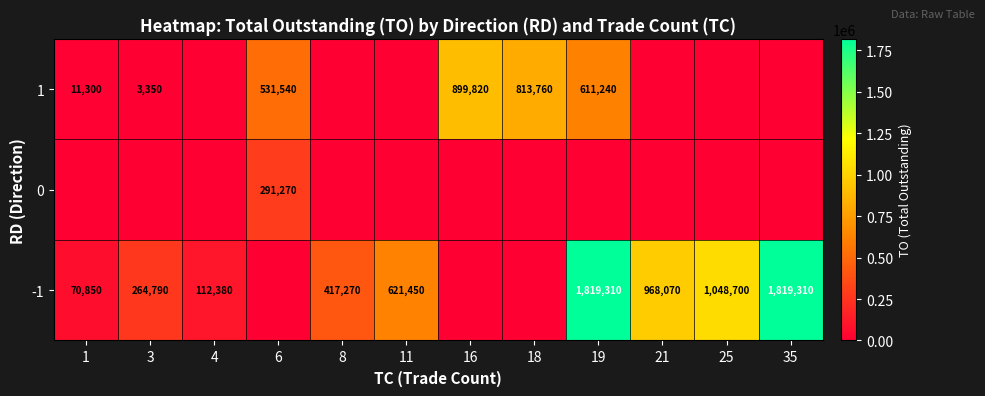

The -1 series shows 208811 at 8. True or false?

False